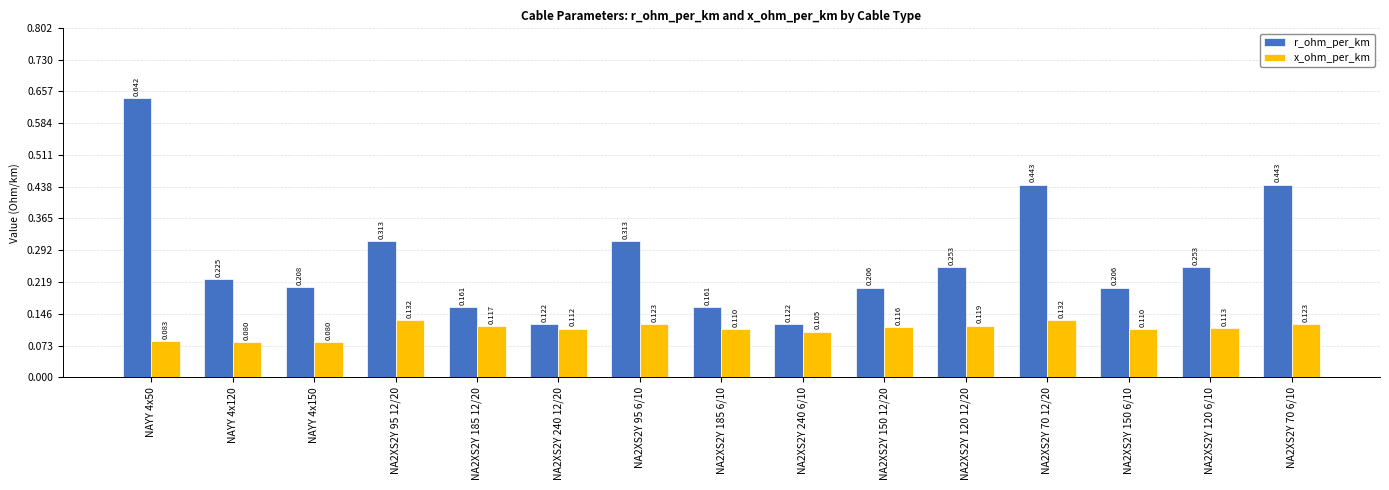

Is the value of r_ohm_per_km at NA2XS2Y 95 6/10 greater than the value of x_ohm_per_km at NA2XS2Y 185 6/10?

Yes